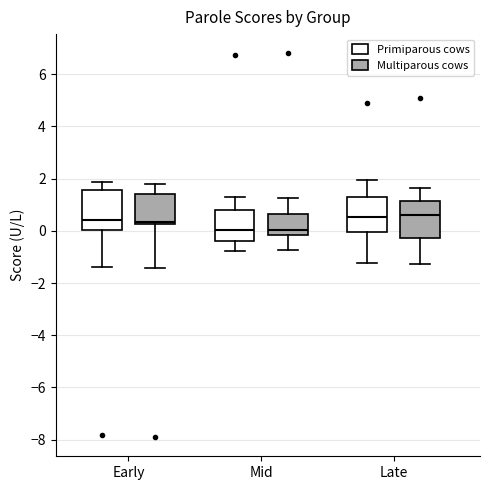

Where does the lower whisker of the box for Mid (Multiparous cows) end on the y-axis? The values are not printed on the chart, so give them approximately, as read against the axis.

-0.8